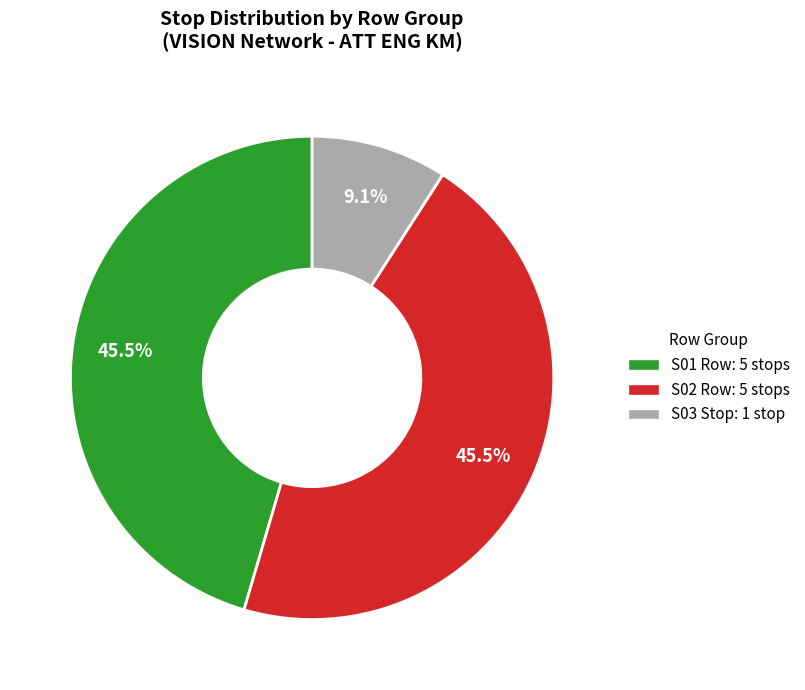

Does any single category account for the majority?

No